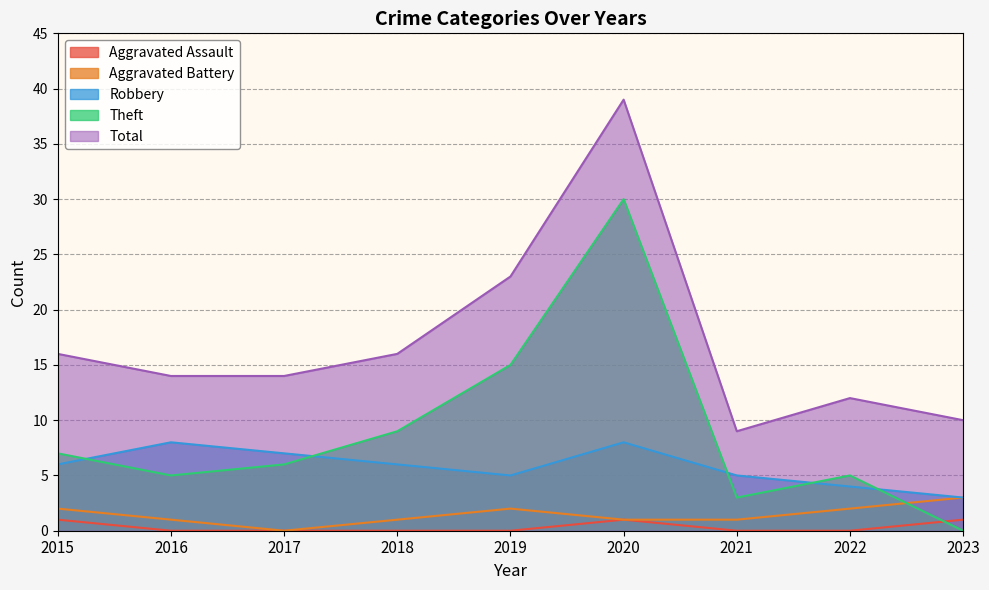

Which series has the widest spread of values?

Total